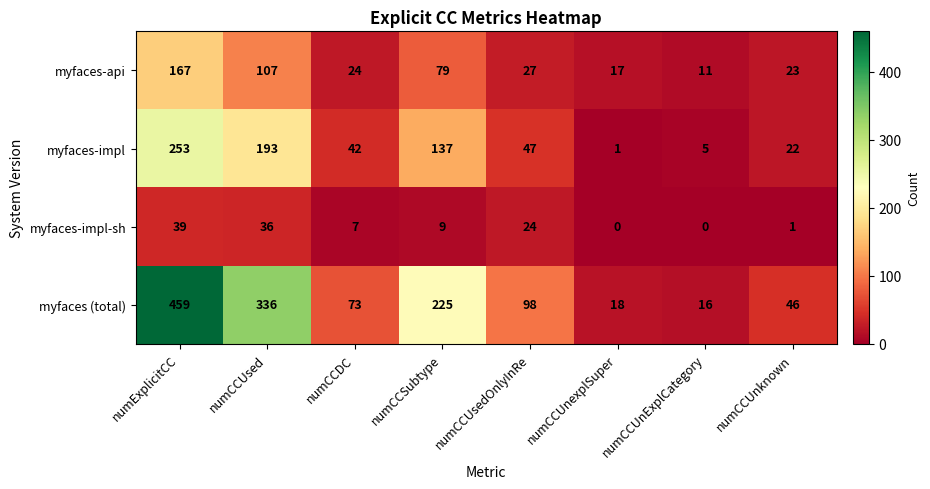

Between numExplicitCC and numCCUnExplCategory, which series saw the biggest shift?

myfaces (total)